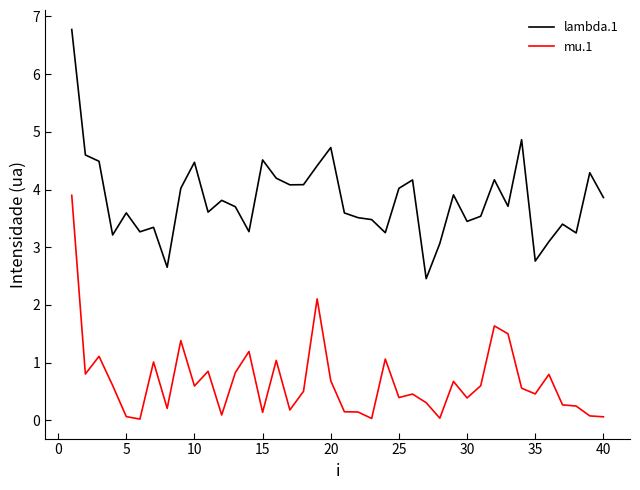

What is the difference between the maximum and minimum values in the mu.1 series?

3.9